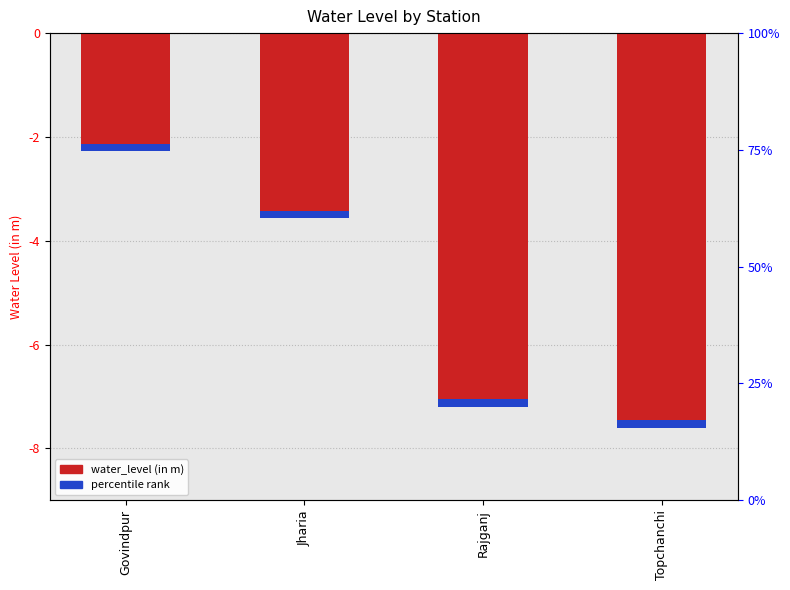

Rank the categories by value from highest to lowest.

Govindpur, Jharia, Rajganj, Topchanchi